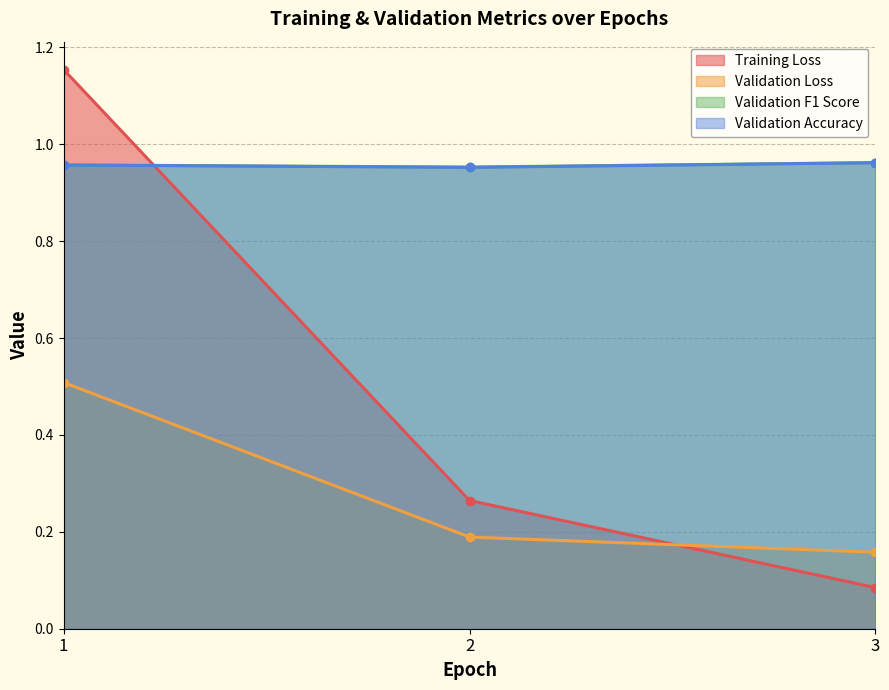

Reading right to left, extract all data points from this chart.

Training Loss: 0.1	0.3	1.2
Validation Loss: 0.2	0.2	0.5
Validation F1 Score: 1.0	1.0	1.0
Validation Accuracy: 1.0	1.0	1.0